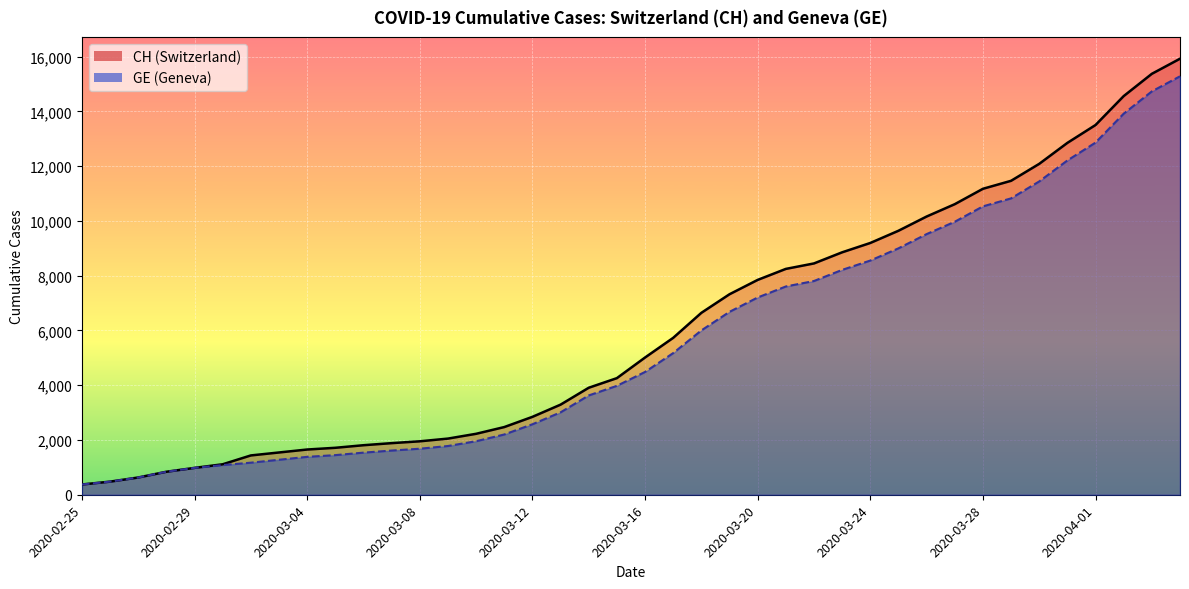

Where does the GE series first go above 4485?

2020-03-17